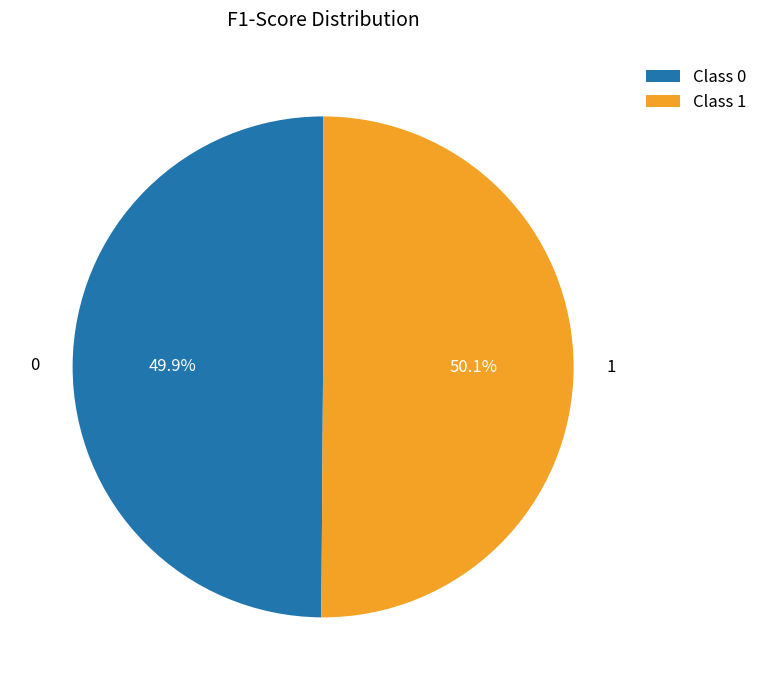

Does any single category account for the majority?

Yes